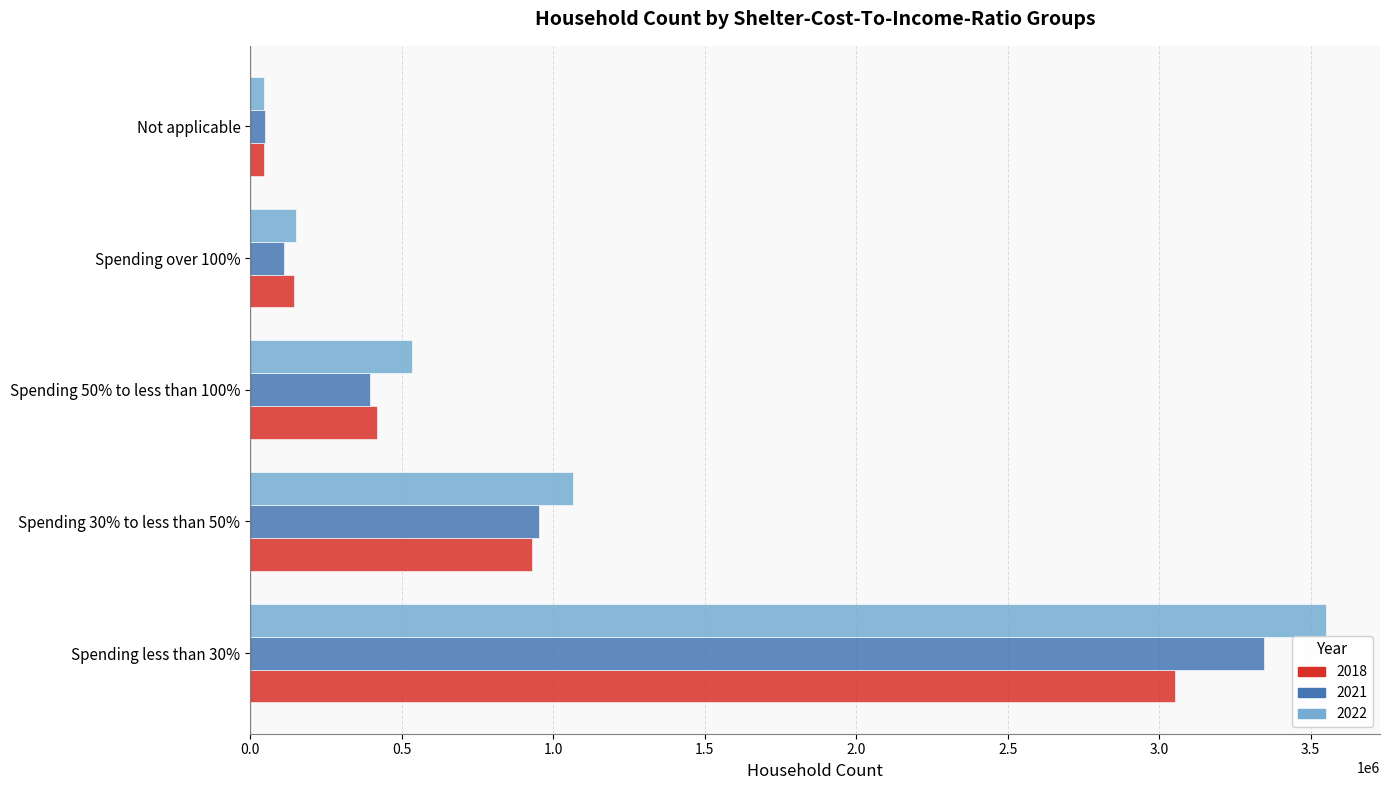

At which label does 2018 reach its minimum?

Not applicable